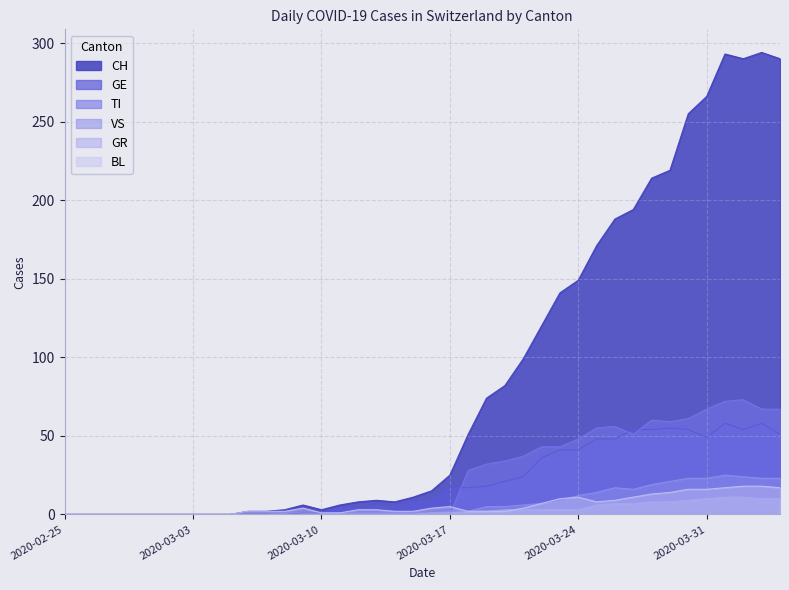

The value of TI at 2020-03-29 is 91. True or false?

False